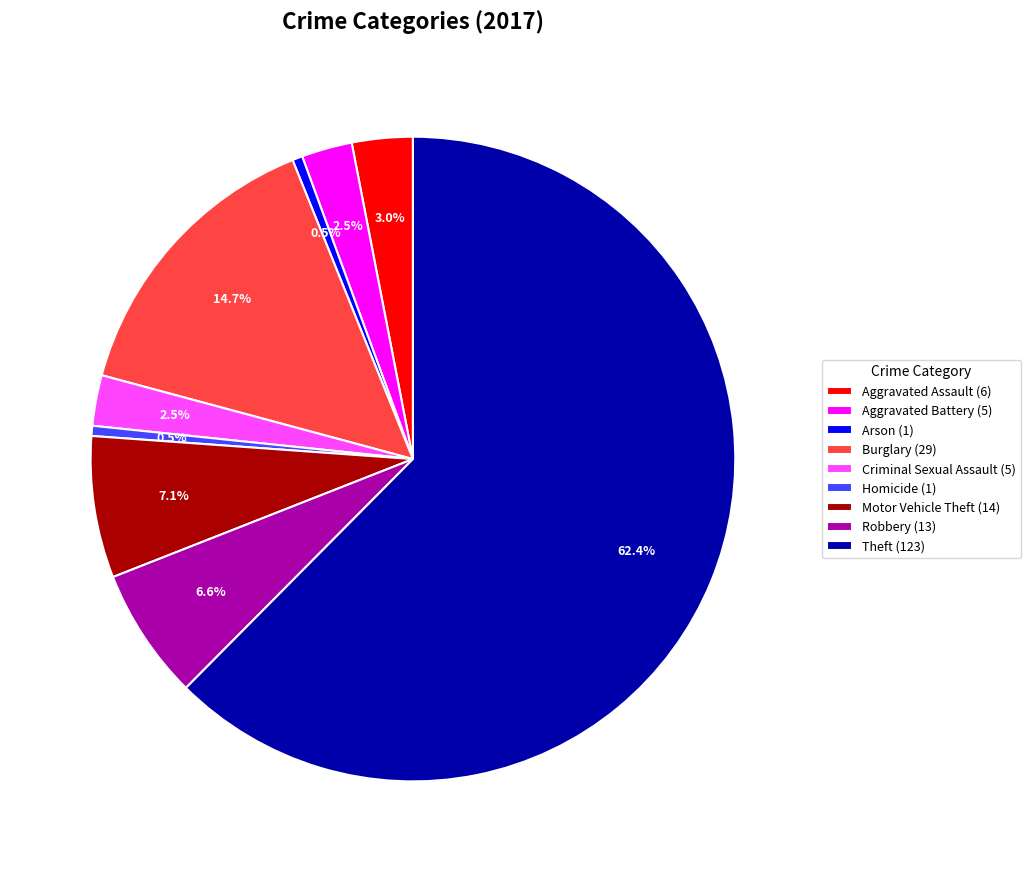

Does any single category account for the majority?

Yes